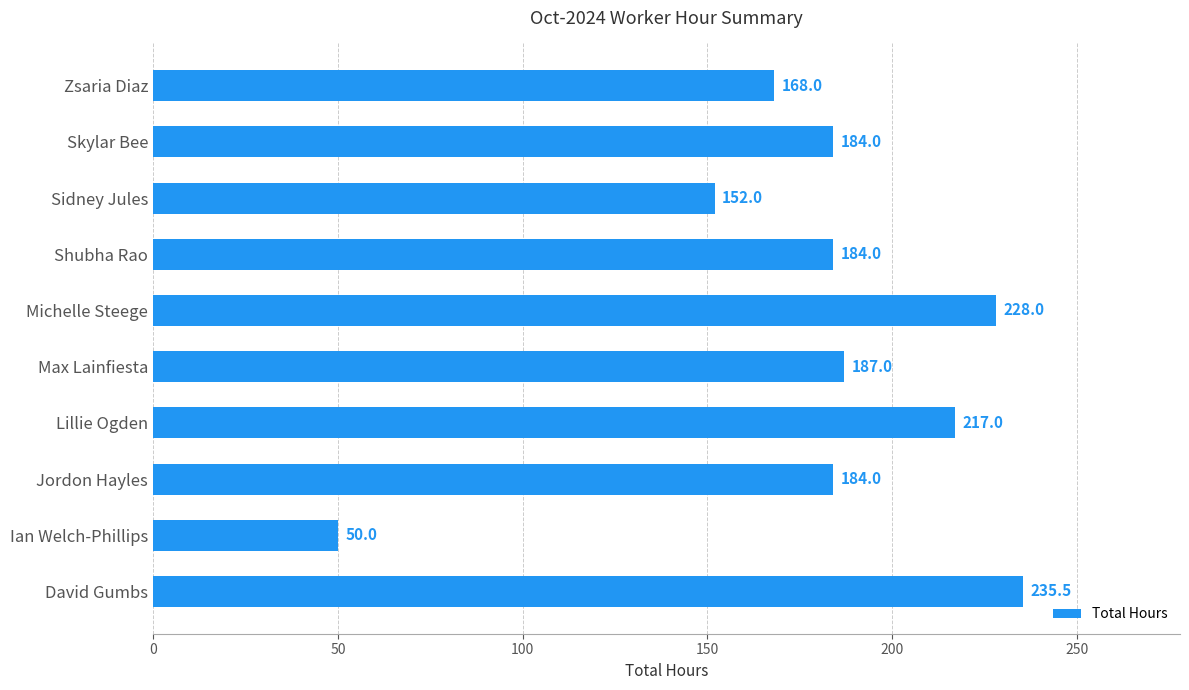

Reading bottom to top, list all the values displayed in this chart.

David Gumbs=235.5	Ian Welch-Phillips=50.0	Jordon Hayles=184.0	Lillie Ogden=217.0	Max Lainfiesta=187.0	Michelle Steege=228.0	Shubha Rao=184.0	Sidney Jules=152.0	Skylar Bee=184.0	Zsaria Diaz=168.0